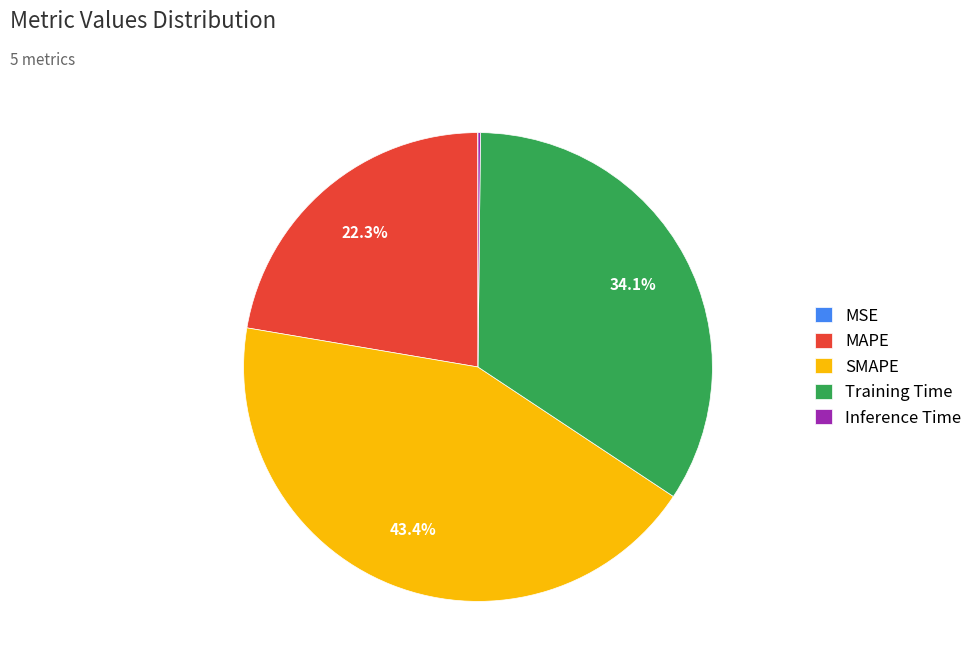

How much of the chart is everything except Training Time?

65.9%